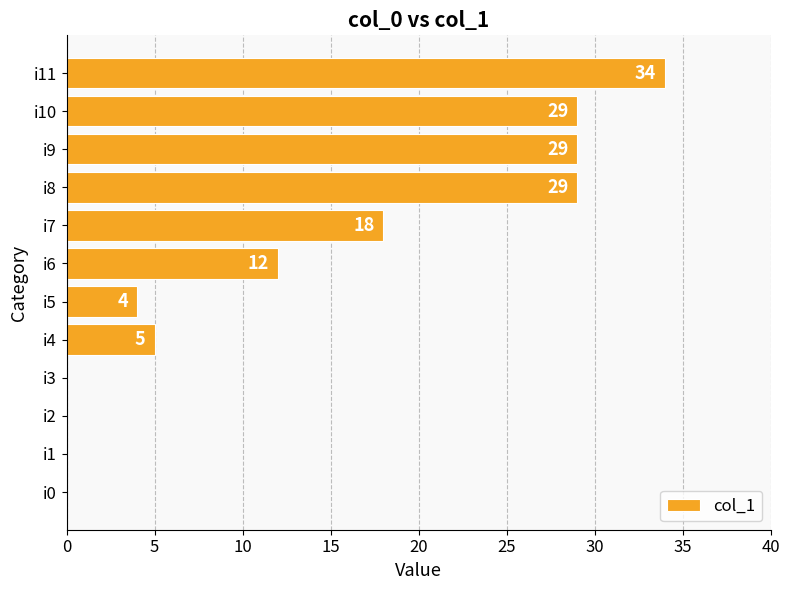

What is the approximate value at i10, to the nearest 10?

30